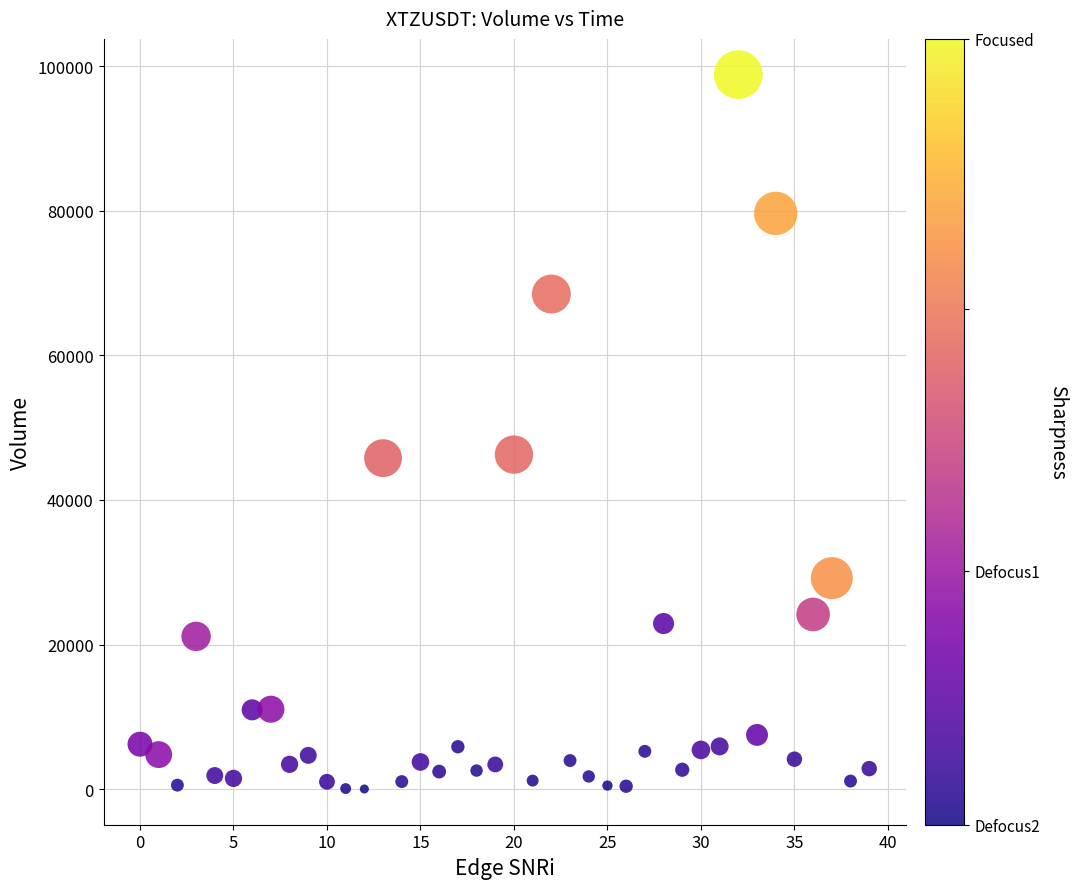

What is the range of Y values (max minus min)?

98817.4